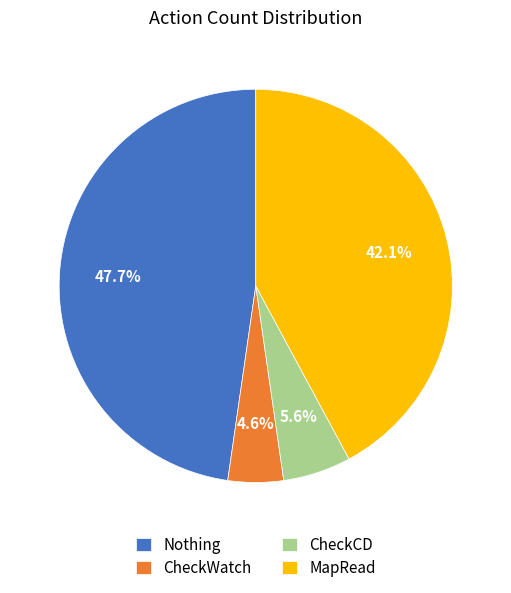

The Nothing slice represents 48% of the pie. True or false?

True